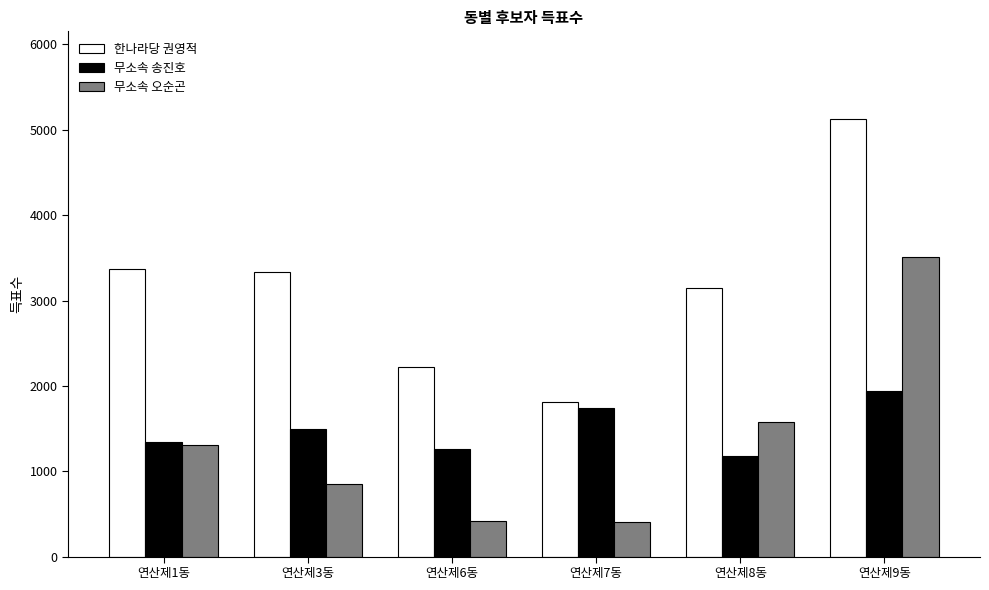

How many values in the 한나라당 권영적 series are below 3329?

3